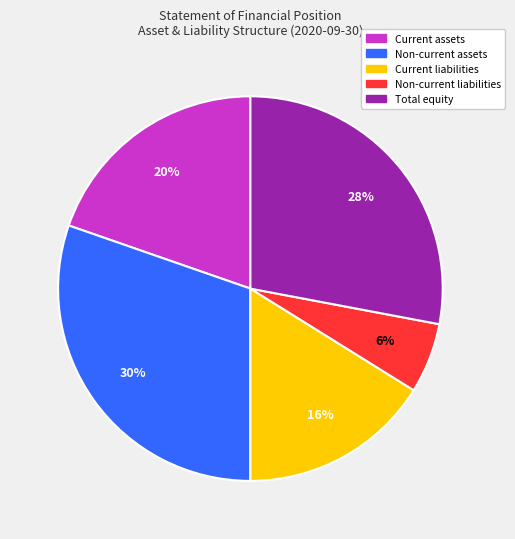

Which slice is the smallest?

Non-current liabilities